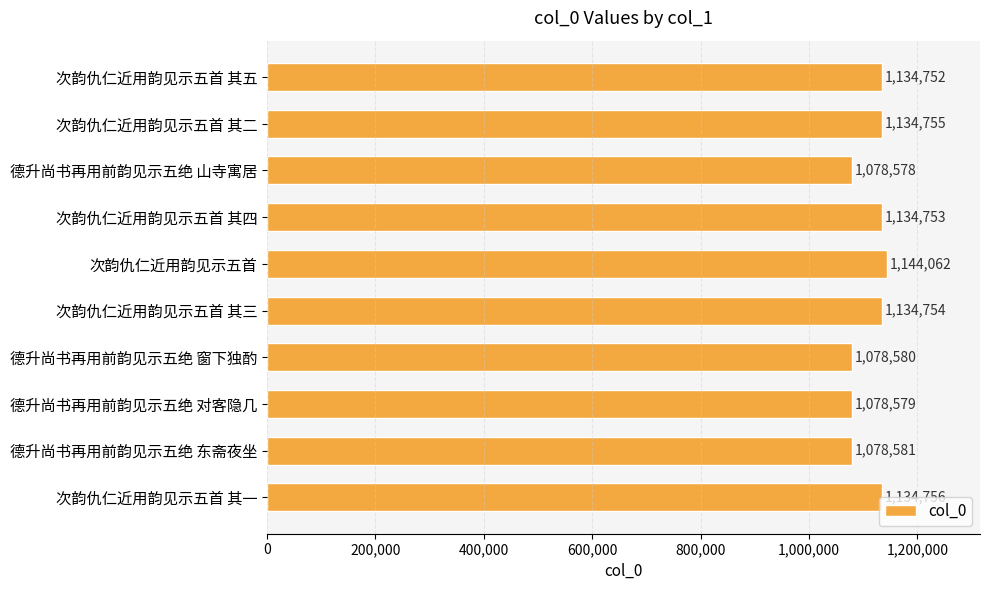

What is the label of the 10th bar from the top?

次韵仇仁近用韵见示五首 其一